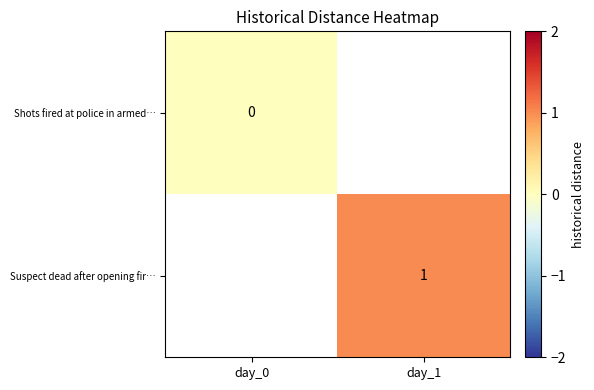

True or false: Suspect dead after opening fir… has a value of 0.4 at day_1.

False